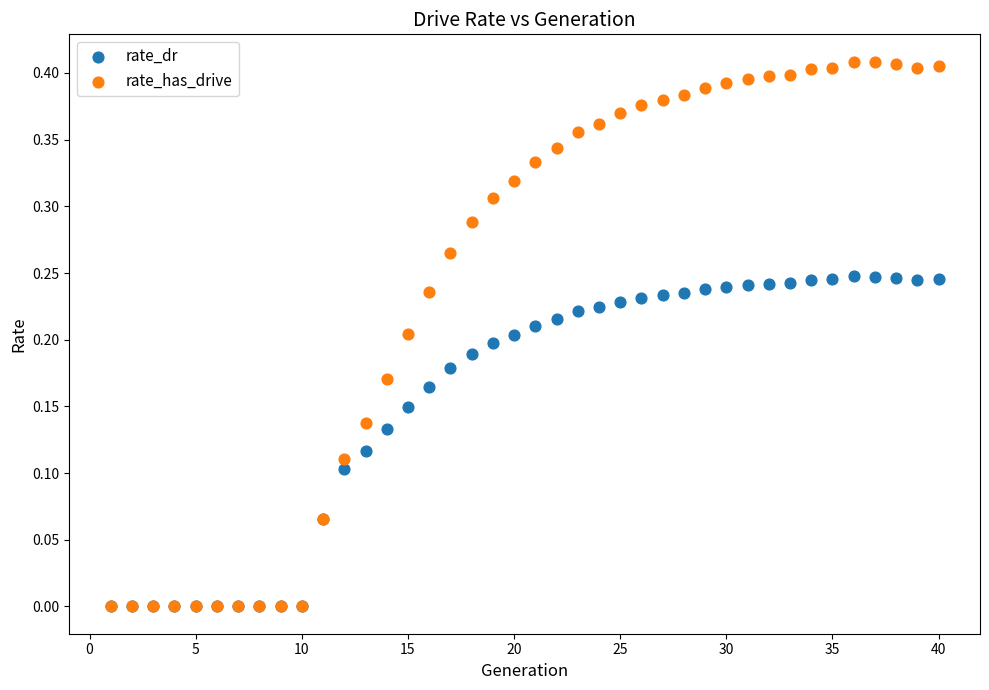

Which series has the widest spread of Y values?

rate_has_drive